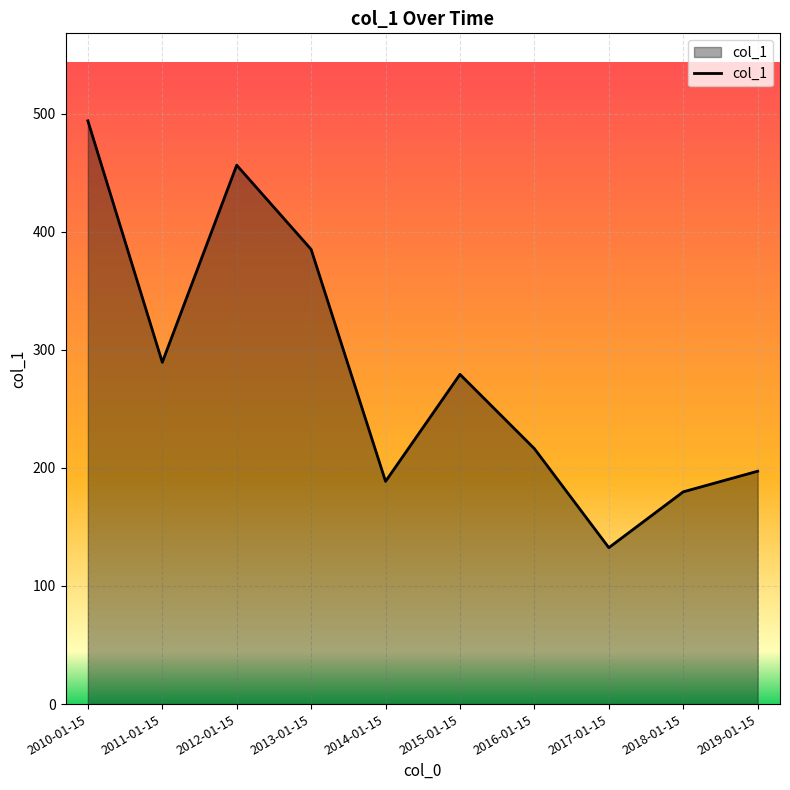

What is the difference between the maximum and second lowest values?

314.2